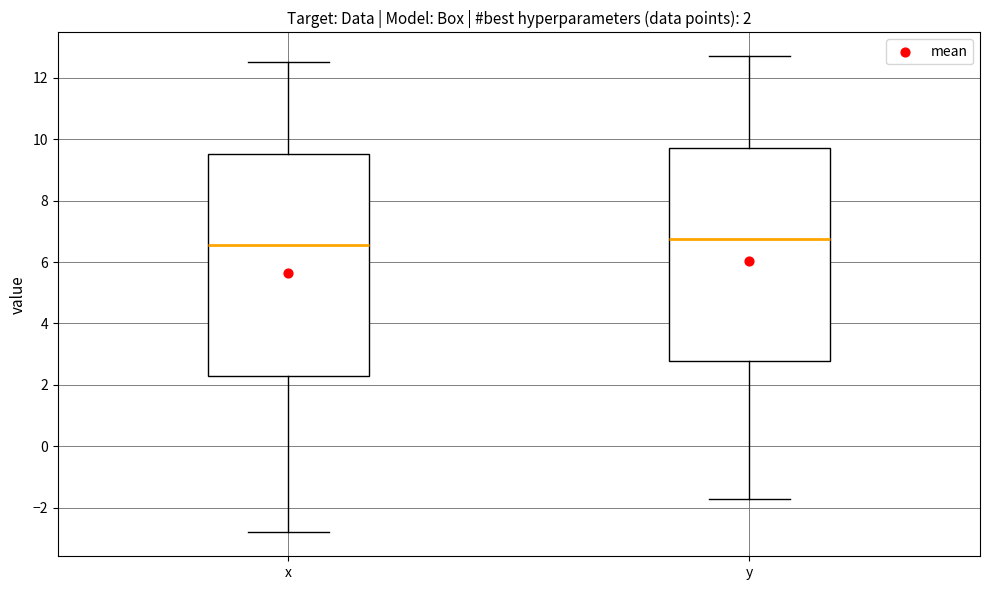

Which box is the tallest, from its lower edge to its upper edge?

x